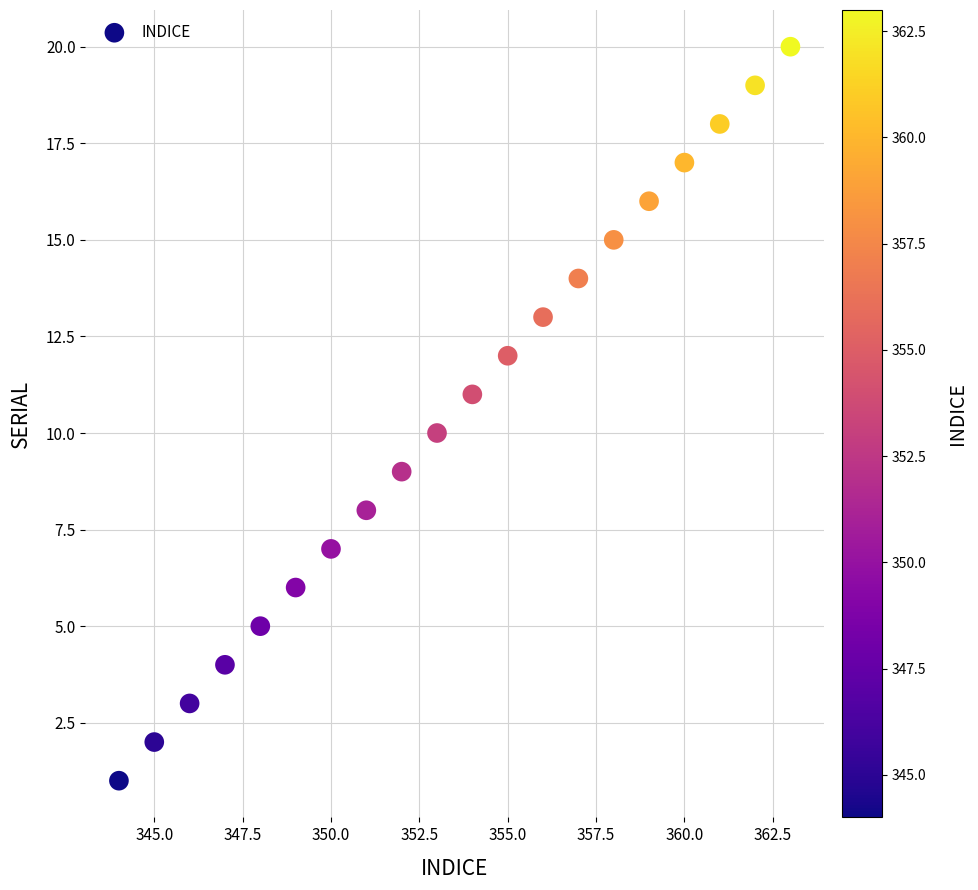

What is the range of X values (max minus min)?

19